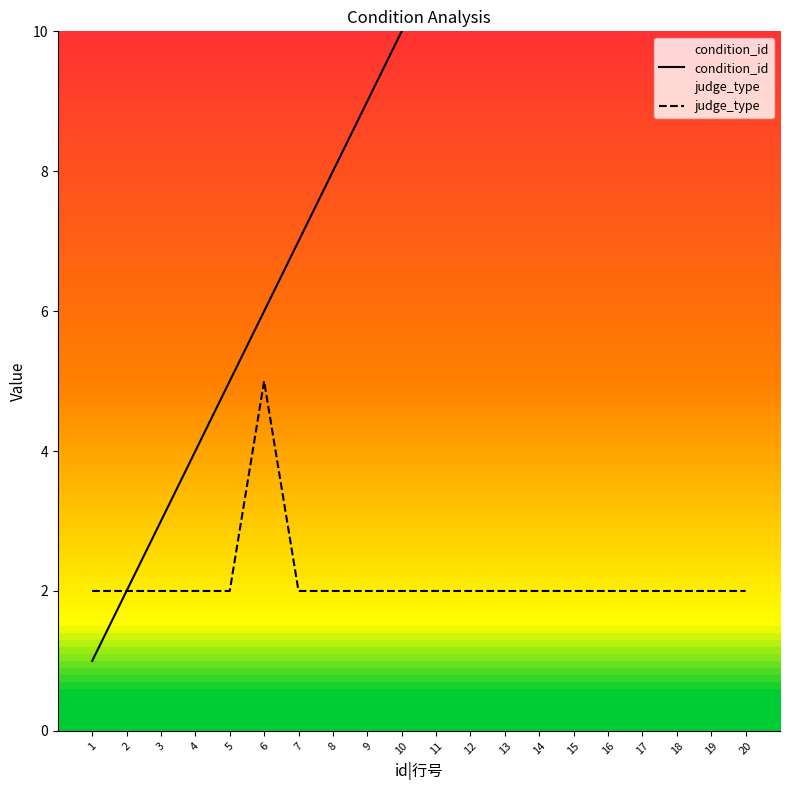

Between 5 and 11, which is larger?

11